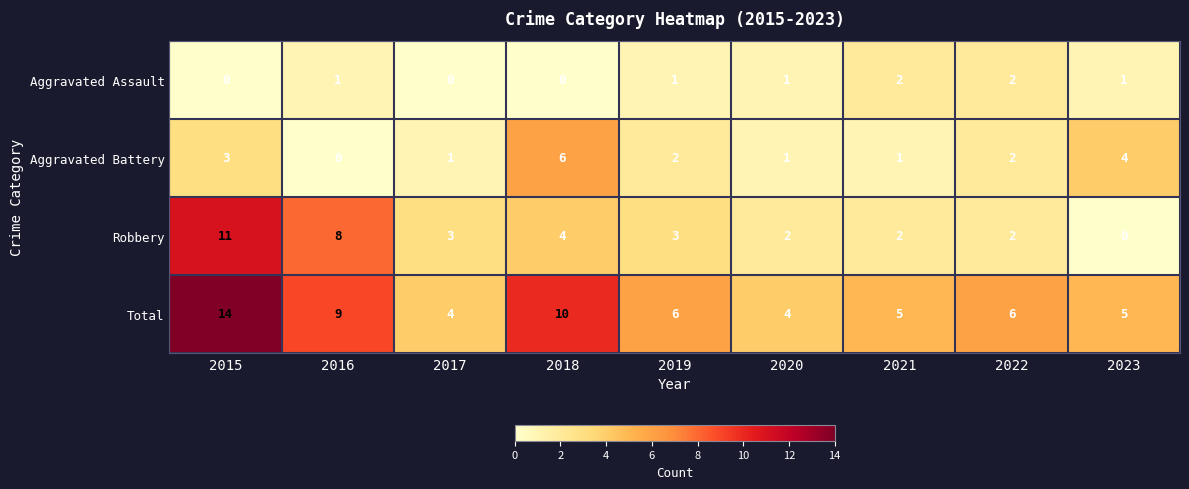

Where does the Total series first go above 6?

2015